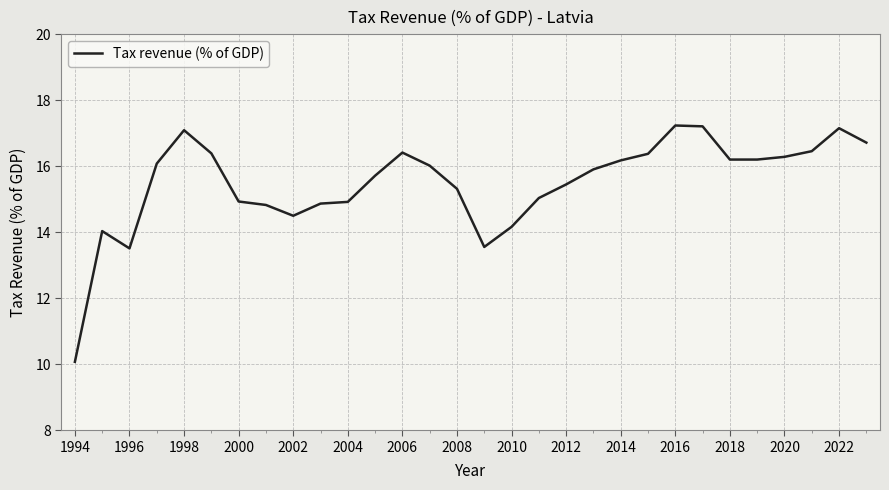

What is the greatest value displayed?

17.2